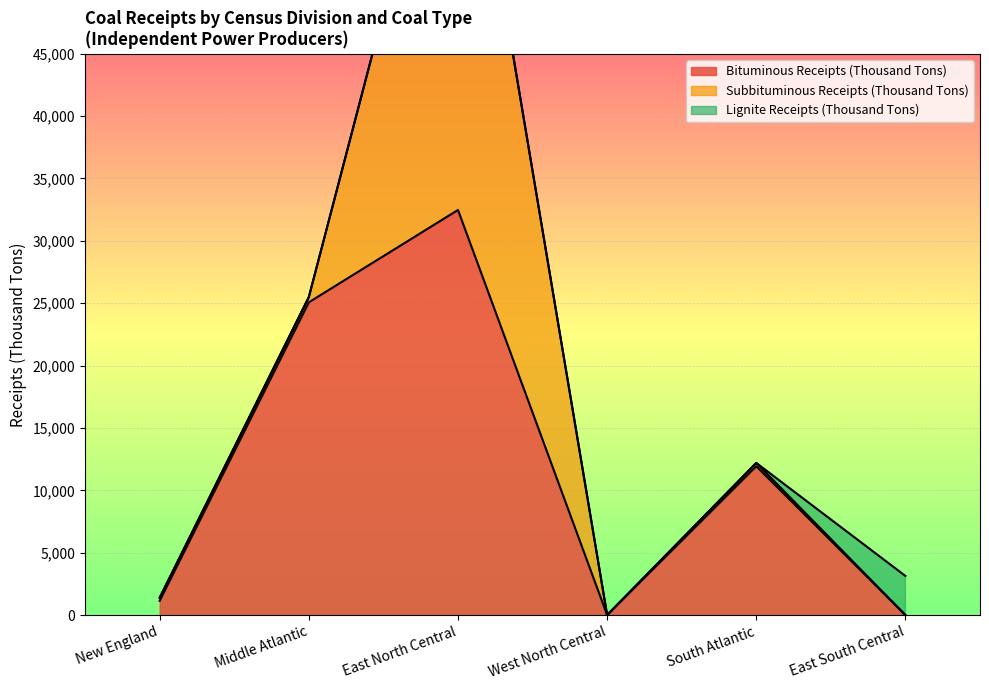

Reading left to right, transcribe all the data shown in this chart.

Bituminous Receipts (Thousand Tons): 1144	25073	32476	0	11929	0
Subbituminous Receipts (Thousand Tons): 251	420	38731	0	267	0
Lignite Receipts (Thousand Tons): 0	0	0	0	0	3133